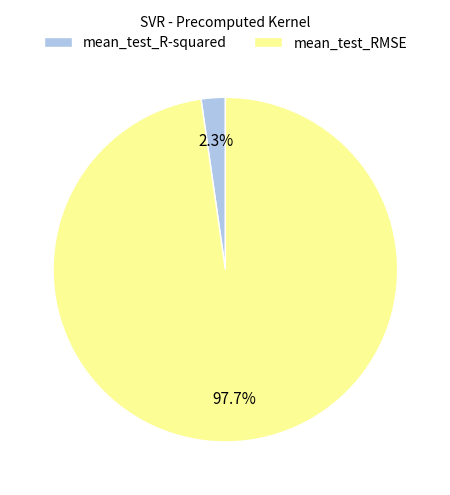

How many slices are in this pie chart?

2